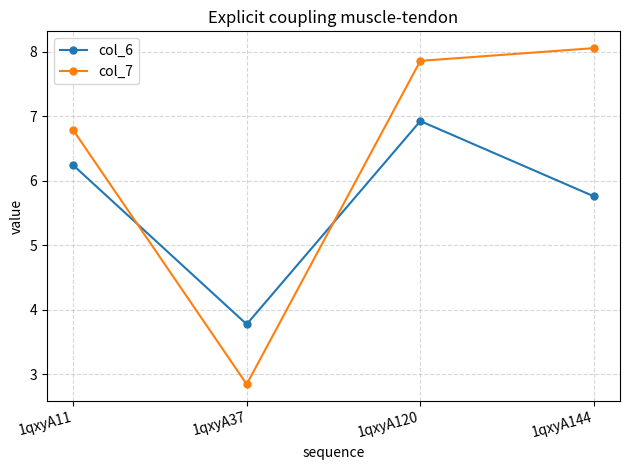

Between 1qxyA37 and 1qxyA120, which series saw the biggest shift?

col_7